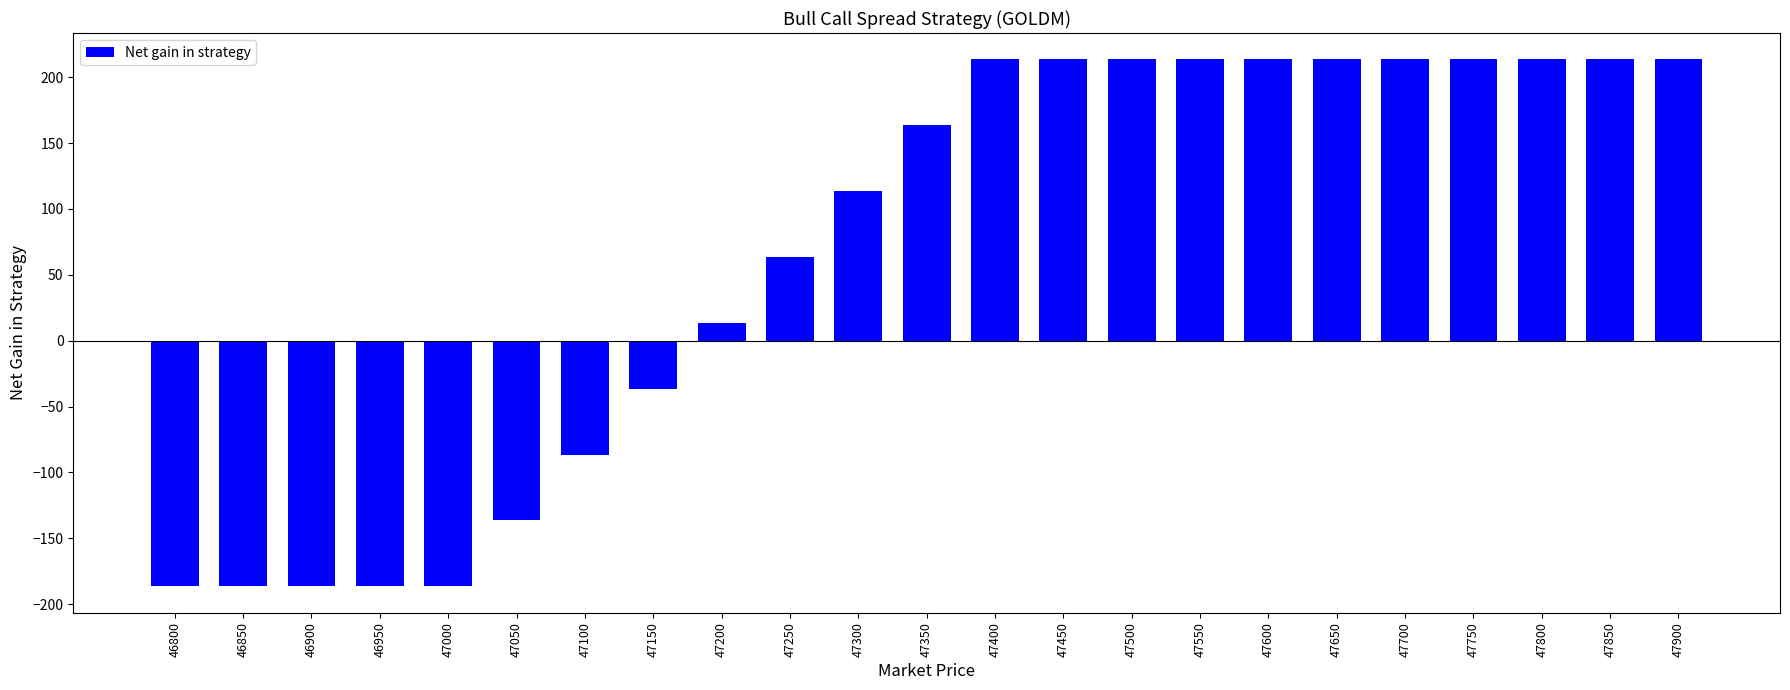

At which label is the value closest to 13?

47200